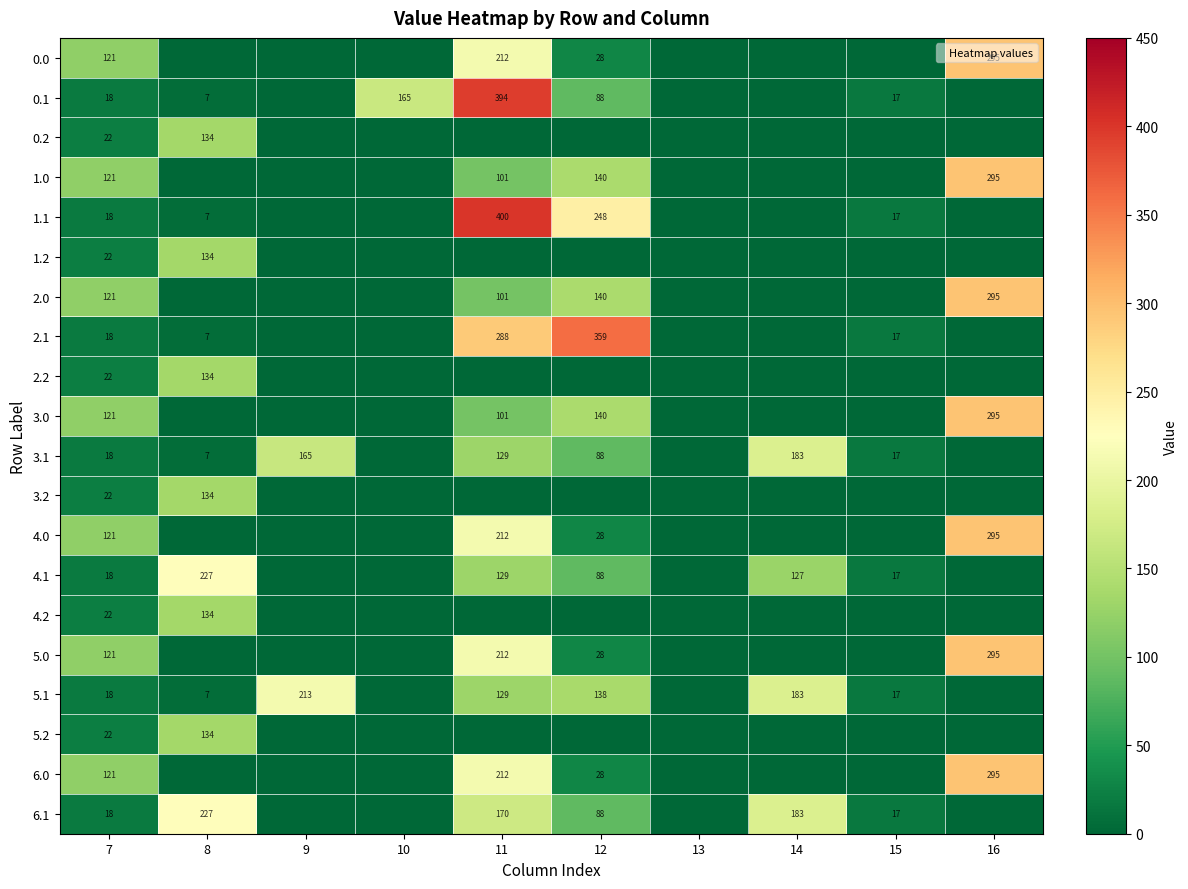

Count the number of categories in the chart.

10